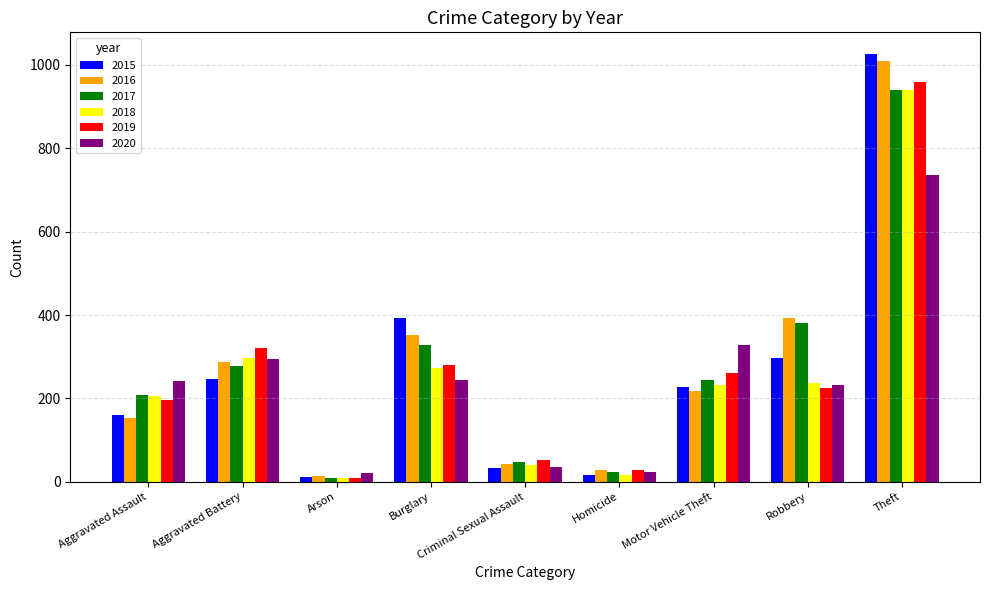

The value of 2018 at Theft is 941. True or false?

True